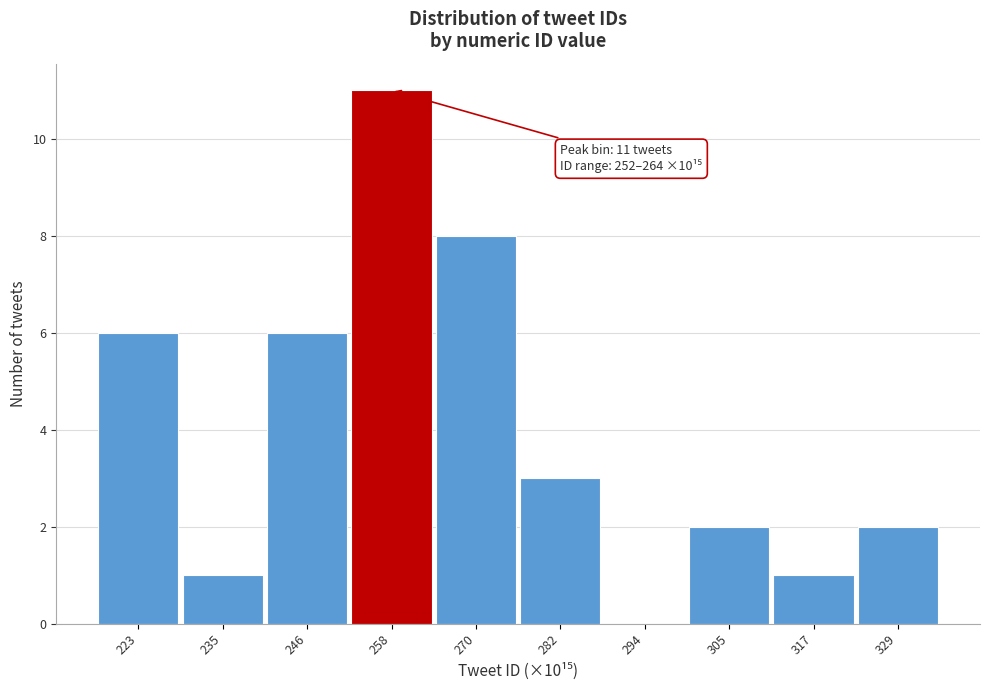

Reading left to right, list all the values displayed in this chart.

223=6	235=1	246=6	258=11	270=8	282=3	294=0	305=2	317=1	329=2